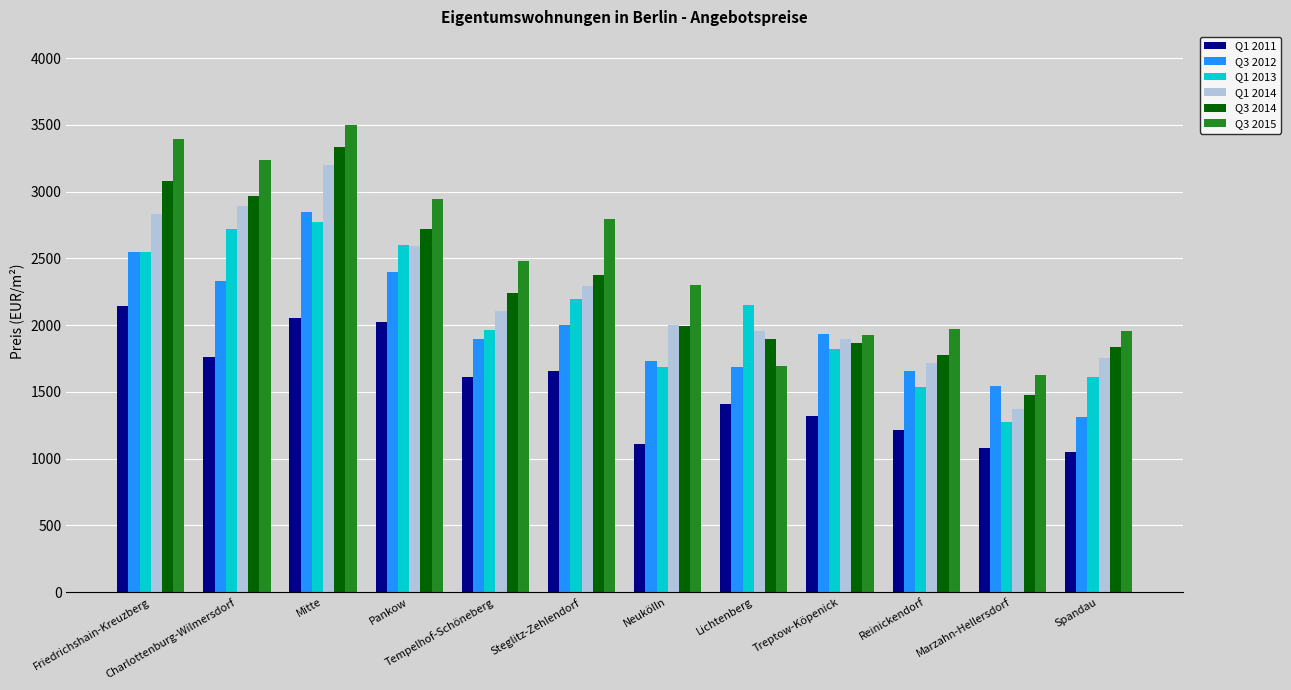

Are the bars horizontal?

No